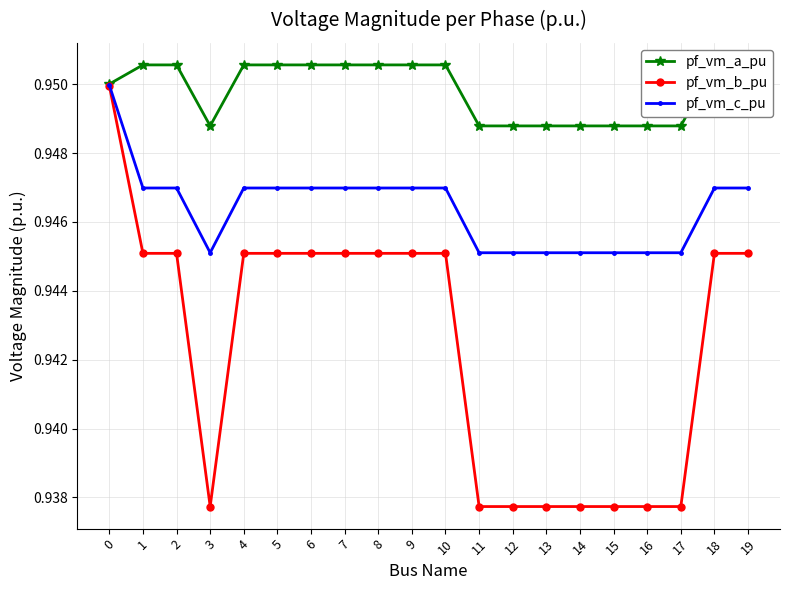

Count the pf_vm_b_pu values in the range 0 to 1.

20